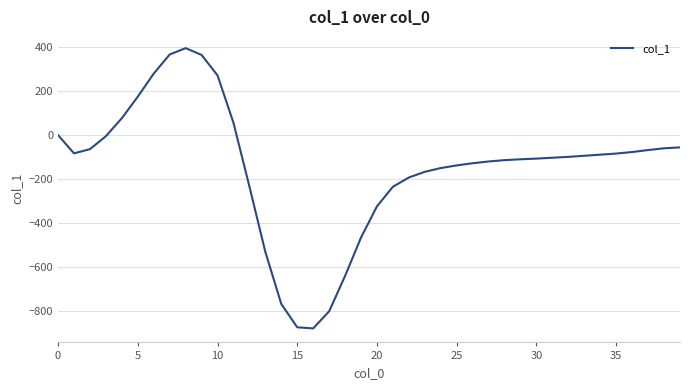

What is the greatest value displayed?

396